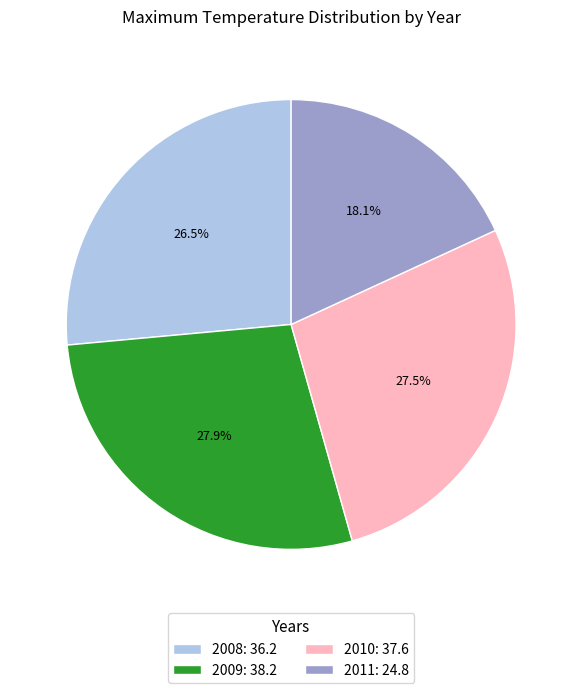

Does 2011 represent more than half of the total?

No